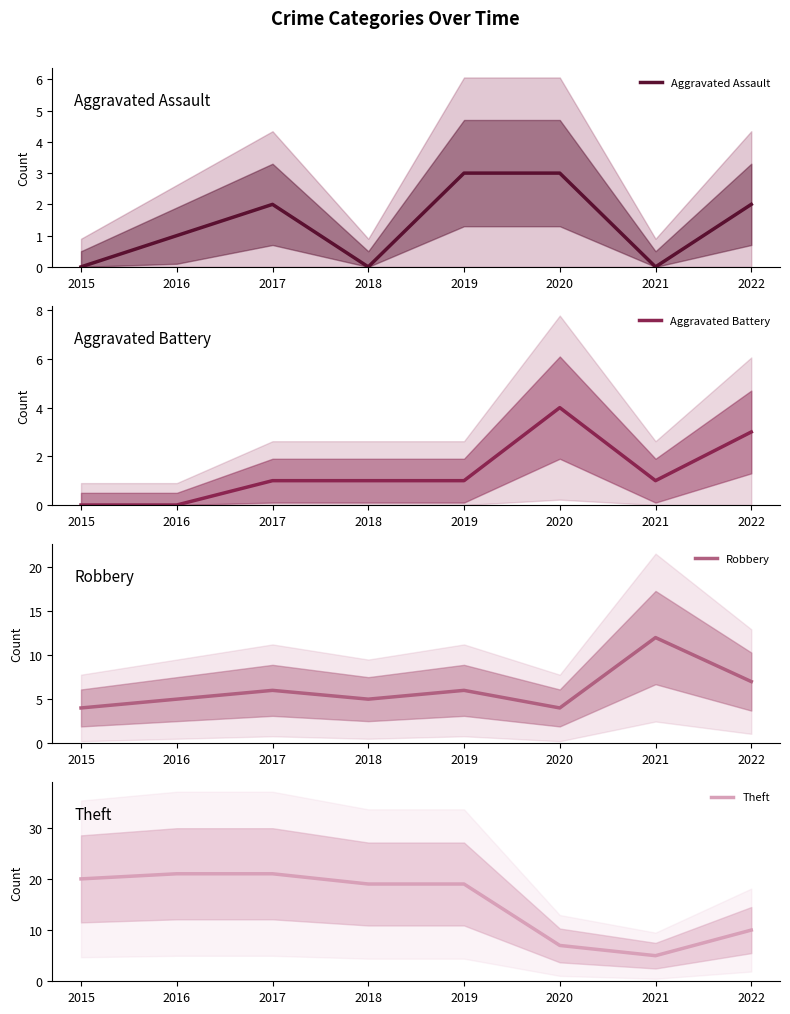

Rank the series by their maximum value, from lowest to highest.

Aggravated Assault, Aggravated Battery, Robbery, Theft